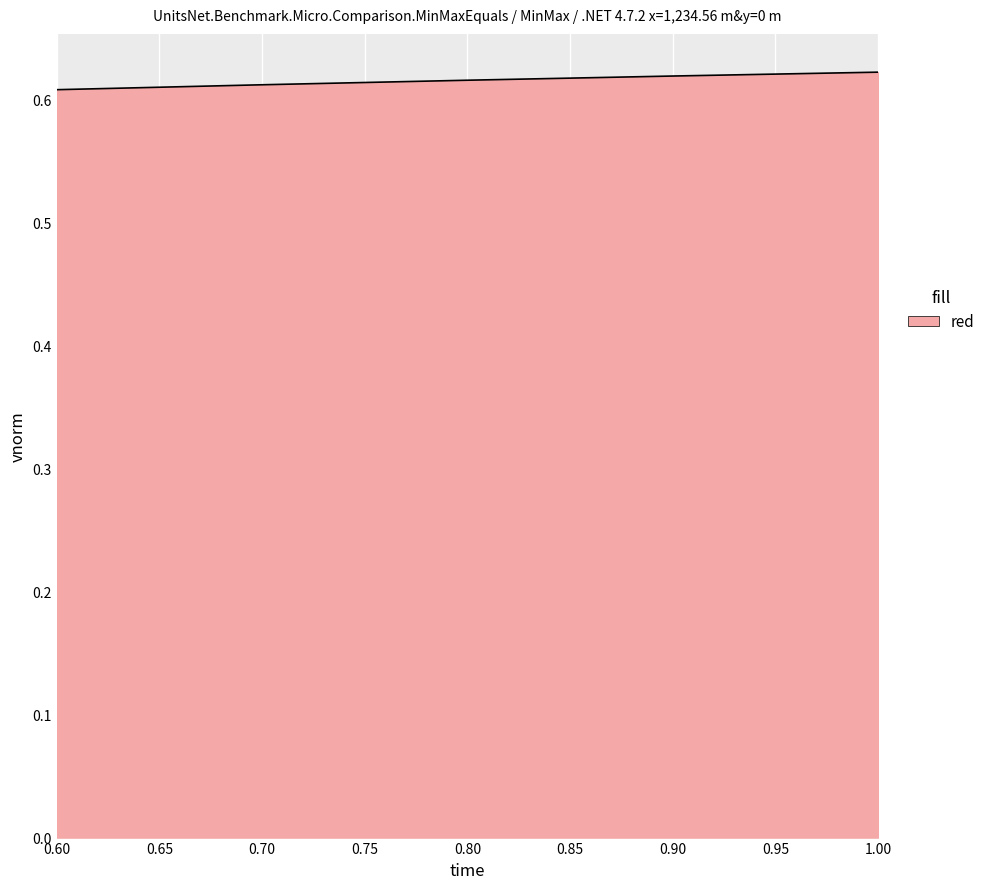

What is the sum of all values?

3.1